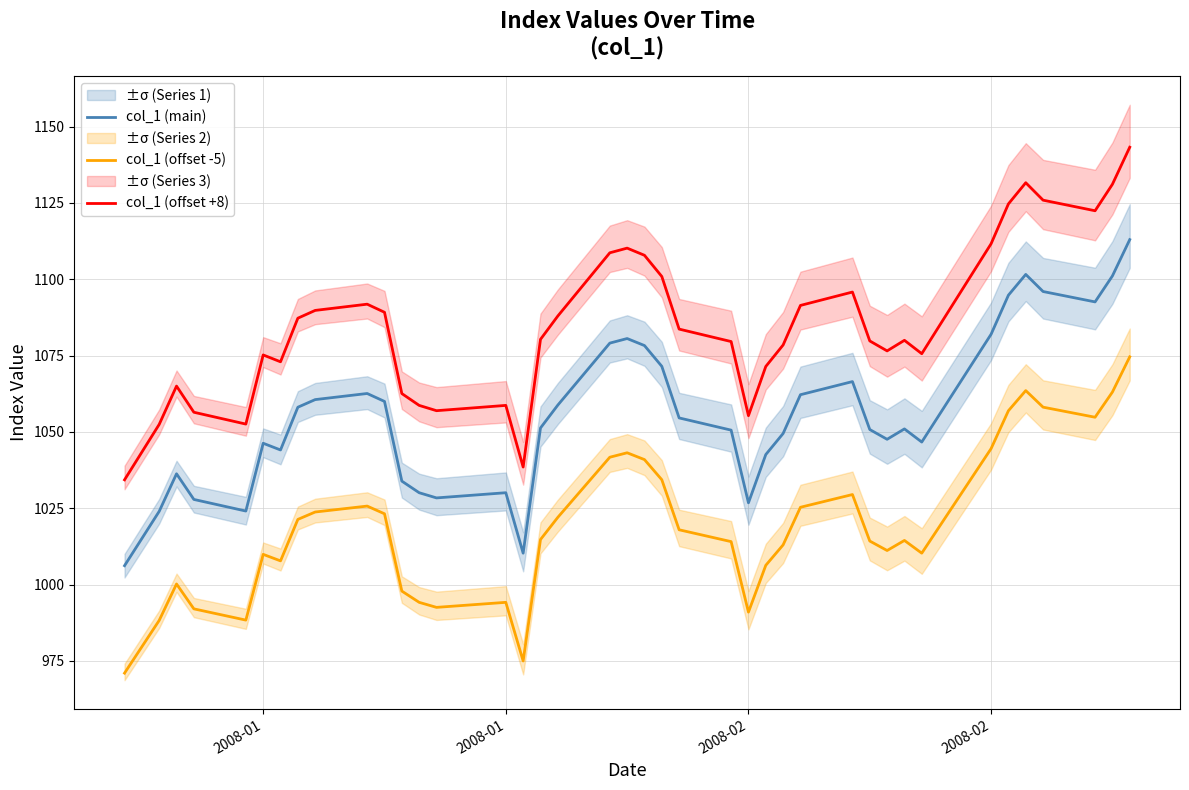

Does the chart display data point markers on the line(s)?

No